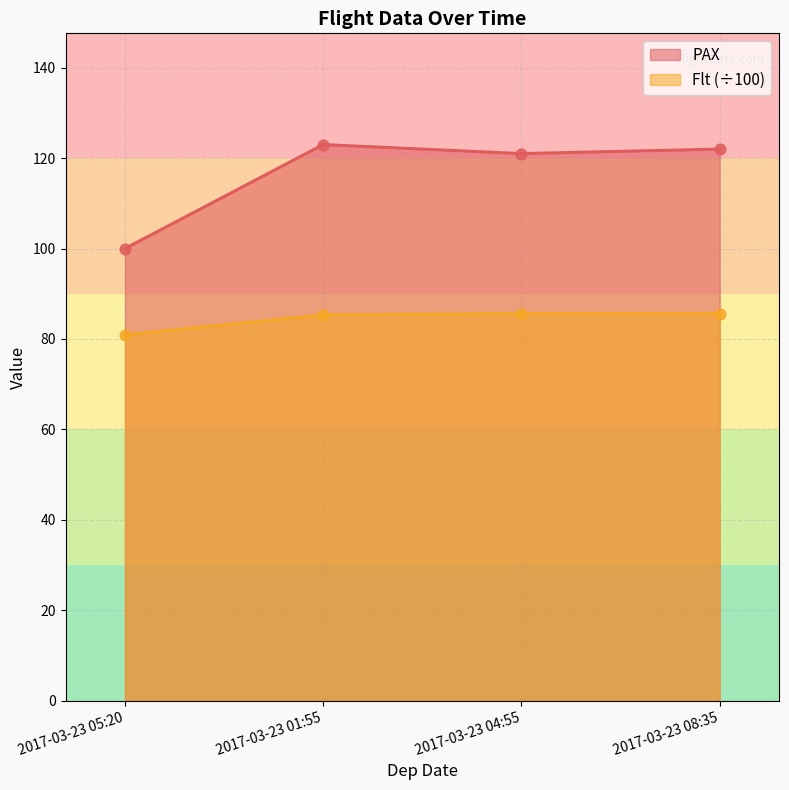

Is the value of Flt at 2017-03-23 05:20 greater than the value of PAX at 2017-03-23 05:20?

No